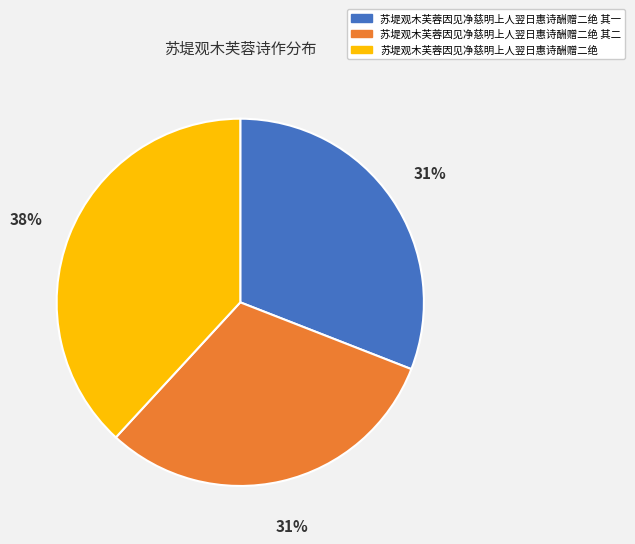

Combined, do 苏堤观木芙蓉因见净慈明上人翌日惠诗酬赠二绝 其二 and 苏堤观木芙蓉因见净慈明上人翌日惠诗酬赠二绝 其一 account for over 50%?

Yes